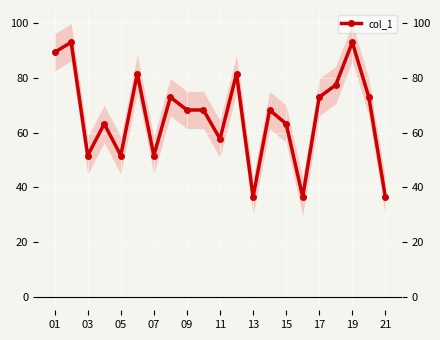

What is the sum of all values?

1389.1